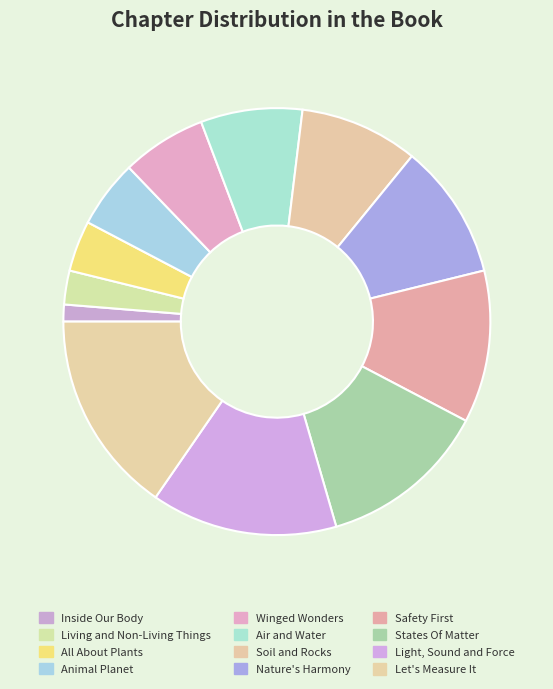

How many segments does this pie chart have?

12